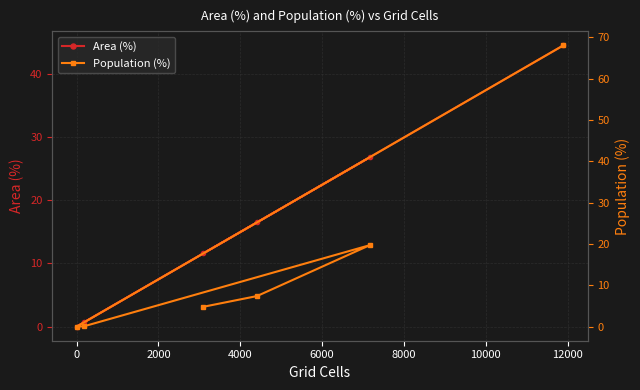

What is the highest value of the Area (%) series?

44.5